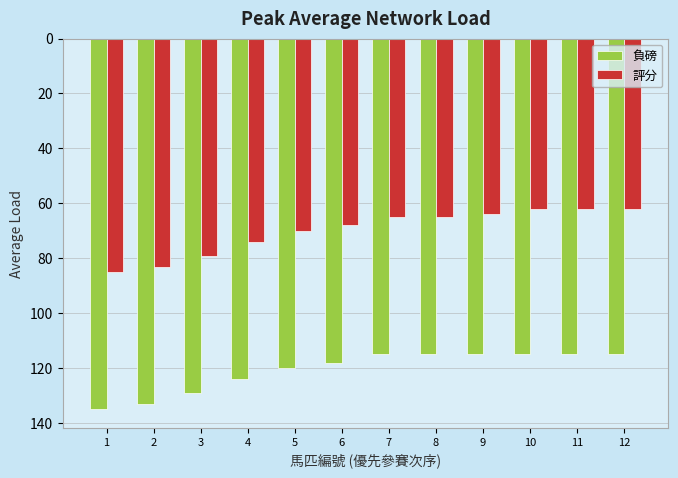

What is the spread (max minus min) of values at 11?

53